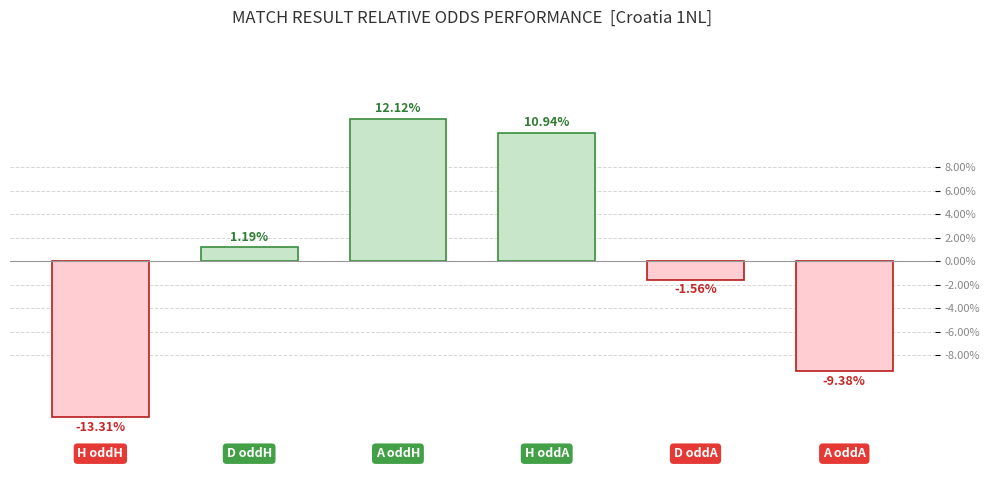

What is the difference between the maximum and minimum values?

25.4